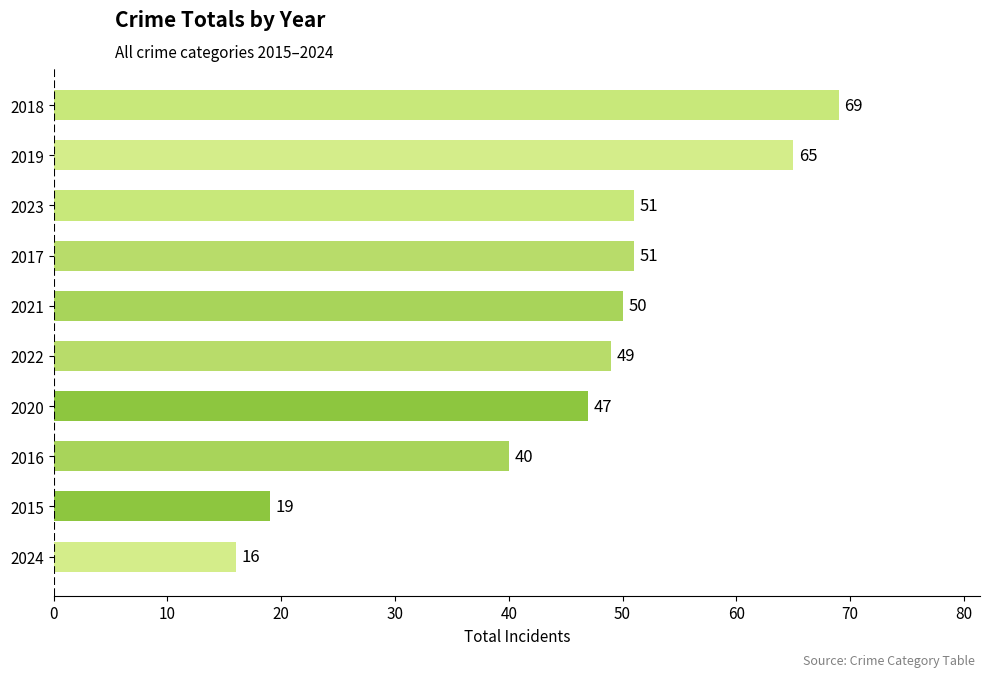

Are the bars grouped side by side (vs. stacked)?

No